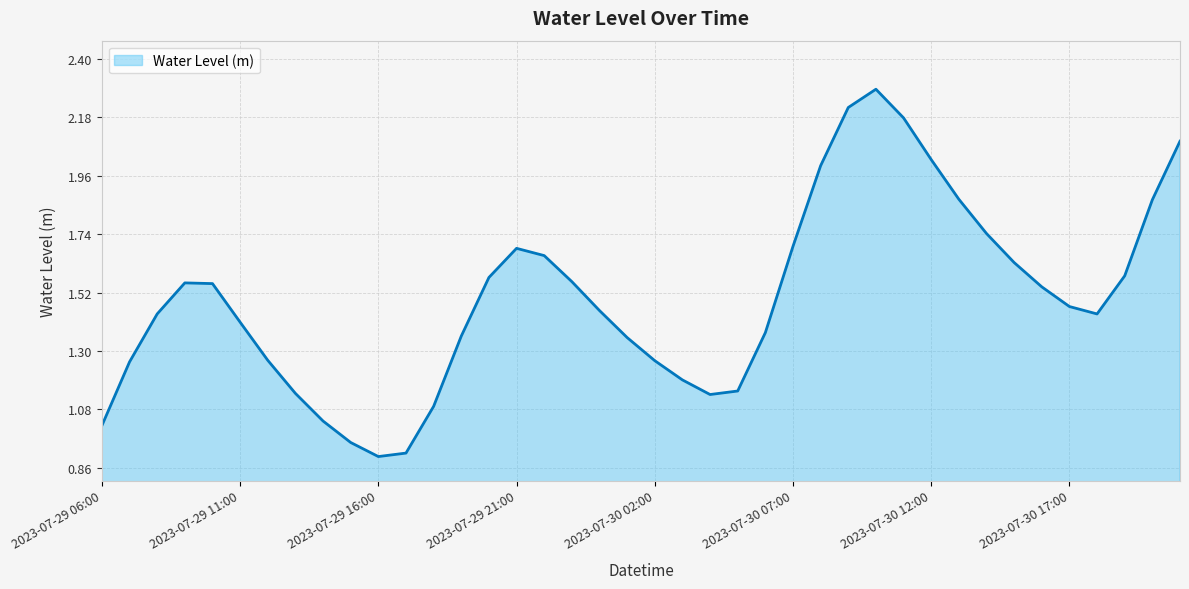

What is the greatest value displayed?

2.3